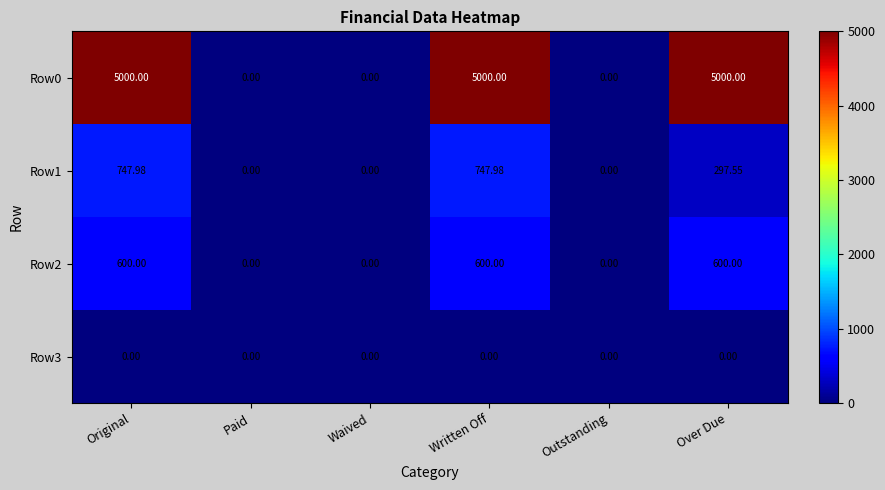

At which label does Row1 first exceed 297?

Original